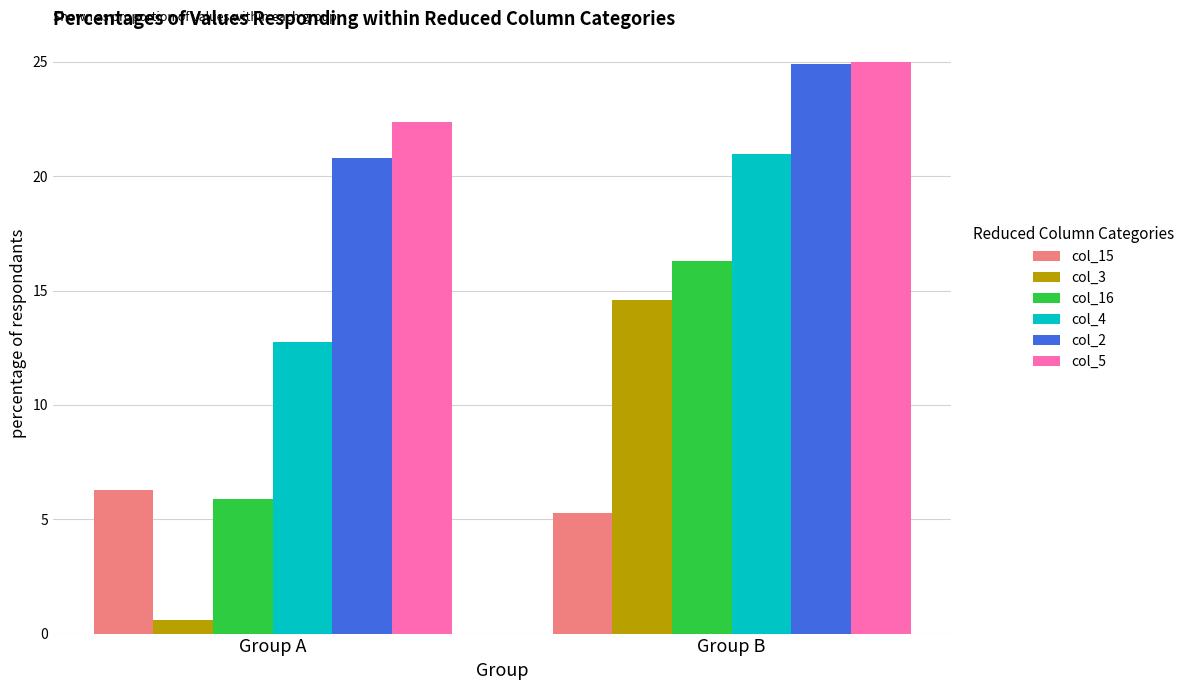

What is the highest value of the col_15 series?

6.3